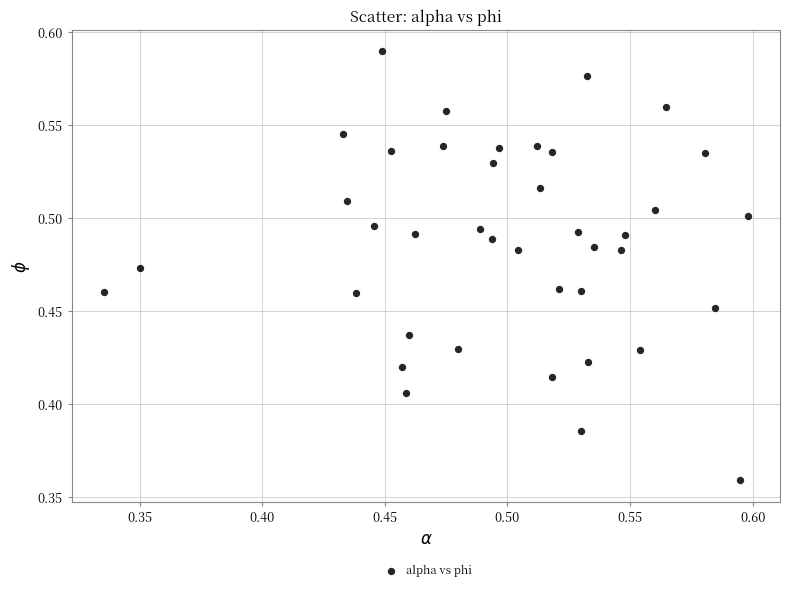

What is the range of X values (max minus min)?

0.3